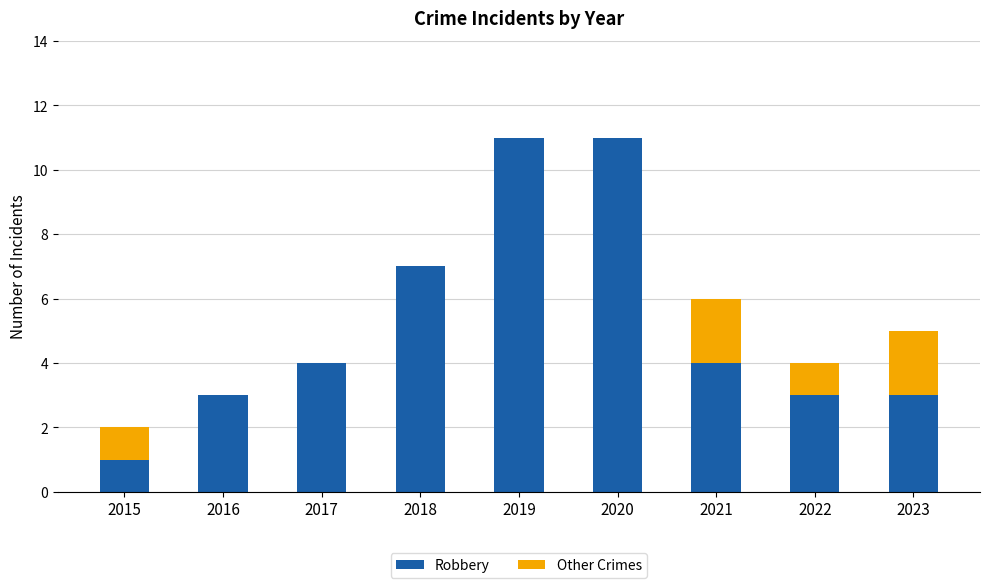

What is the sum of all Robbery values?

47